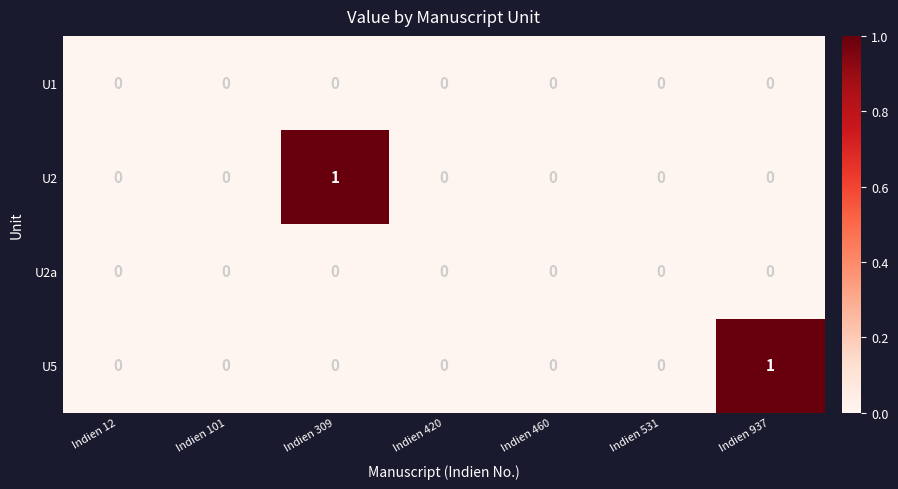

The value of U2a at Indien 309 is 0. True or false?

True